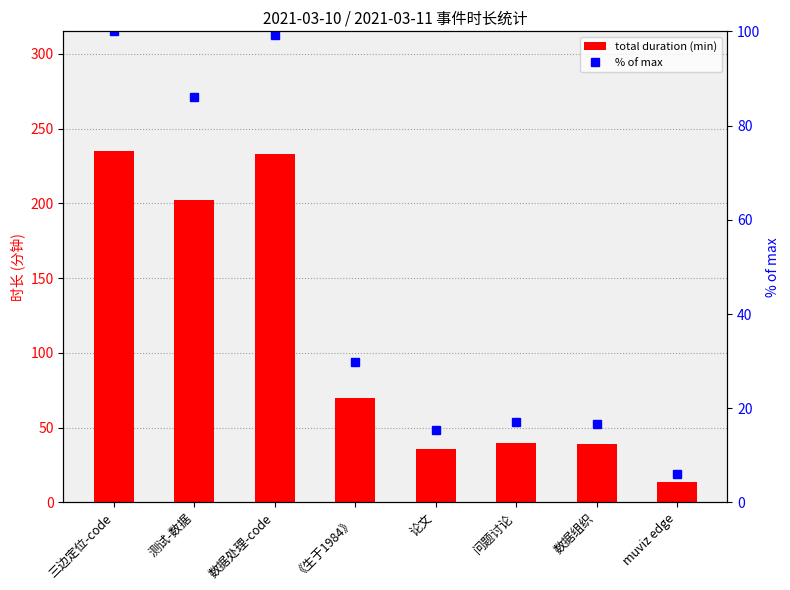

At how many categories does at least one series exceed 58?

4